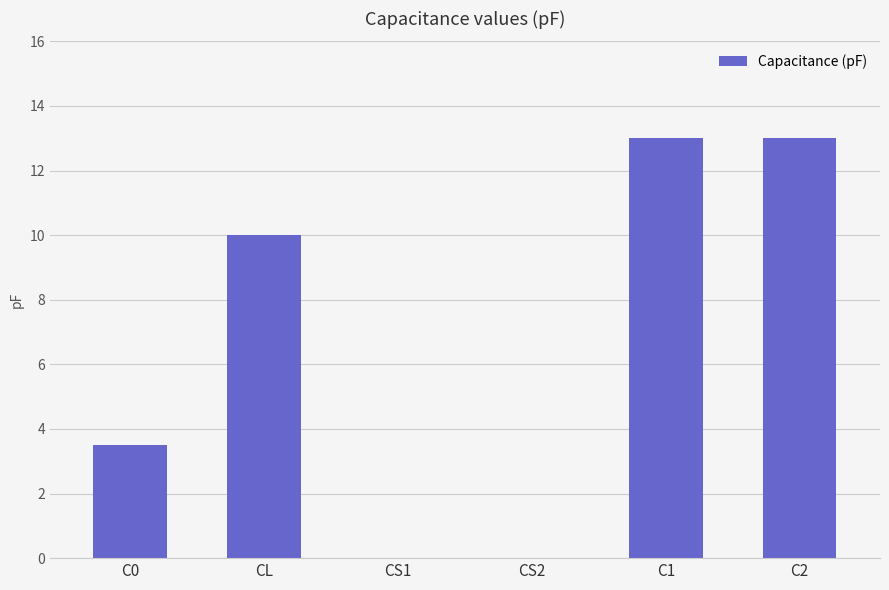

Which has a higher value, CL or C1?

C1